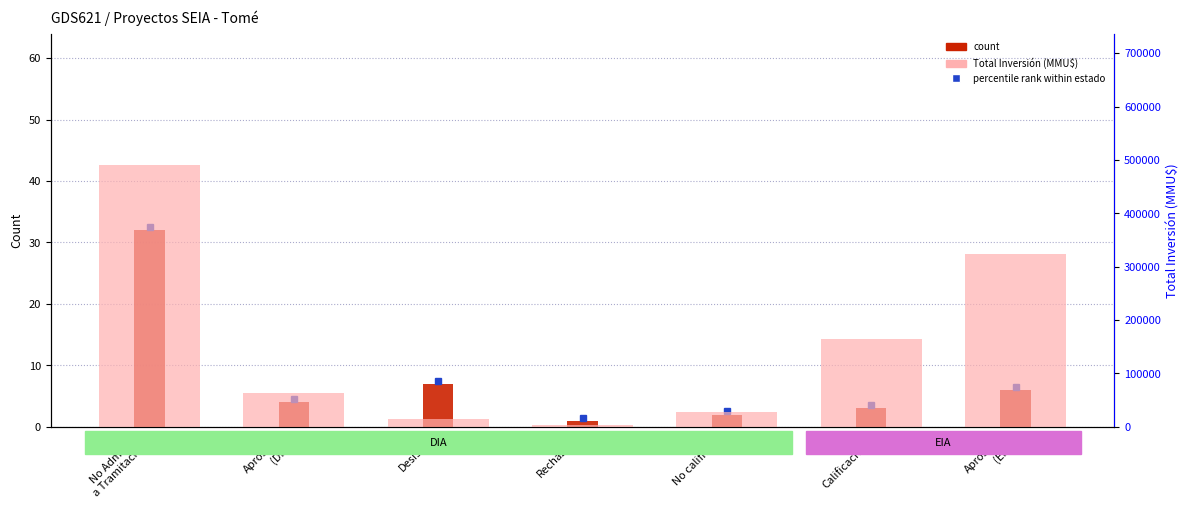

Rank the series by their maximum value, from highest to lowest.

Total Inversión (MMU$), Count